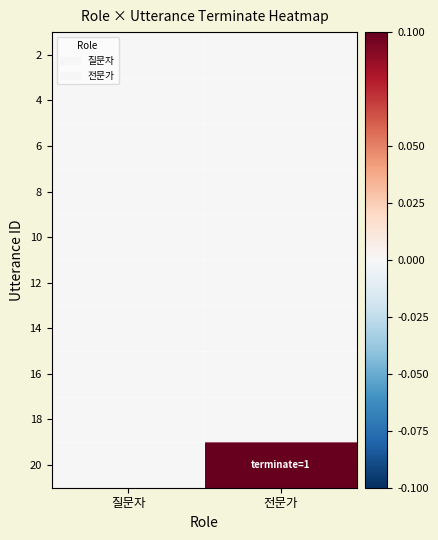

At which category is the sum across all series the highest?

전문가